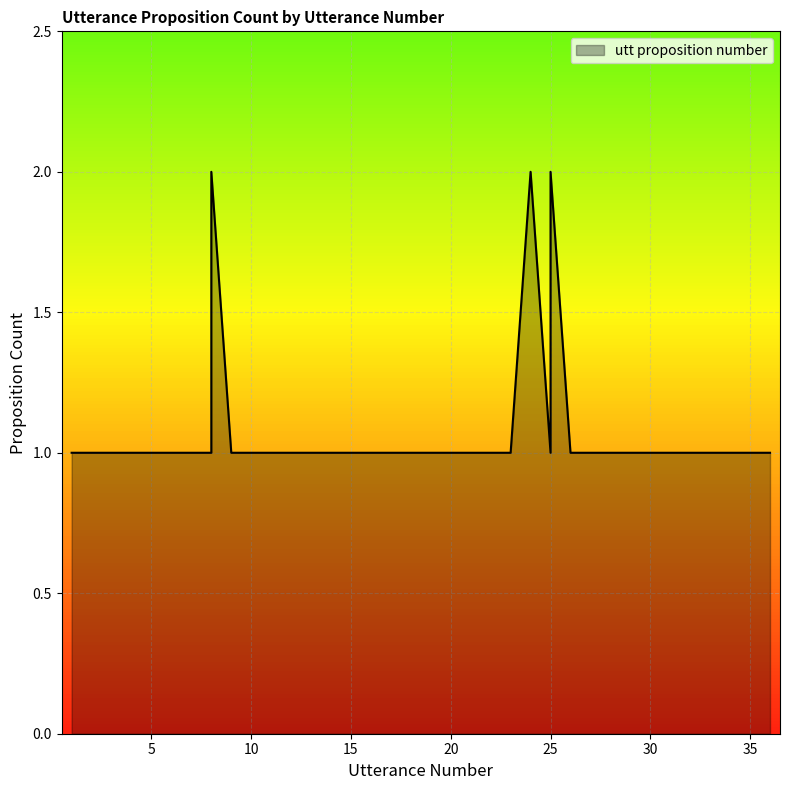

How many interior local peaks (higher than both neighbors) does the data have?

3